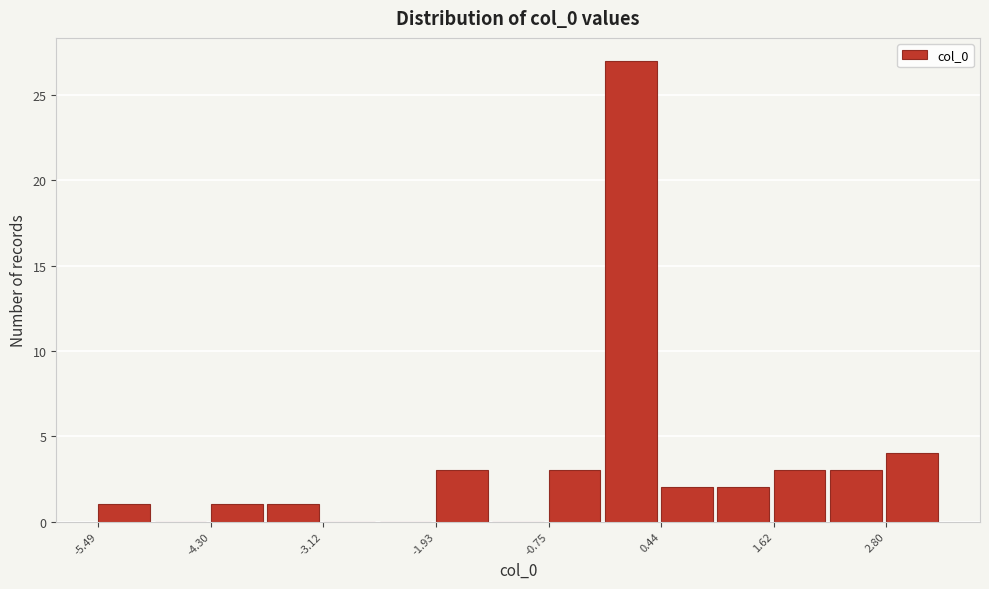

Read against the x-axis, roughly where is the centre of the tallest bar?

0.2